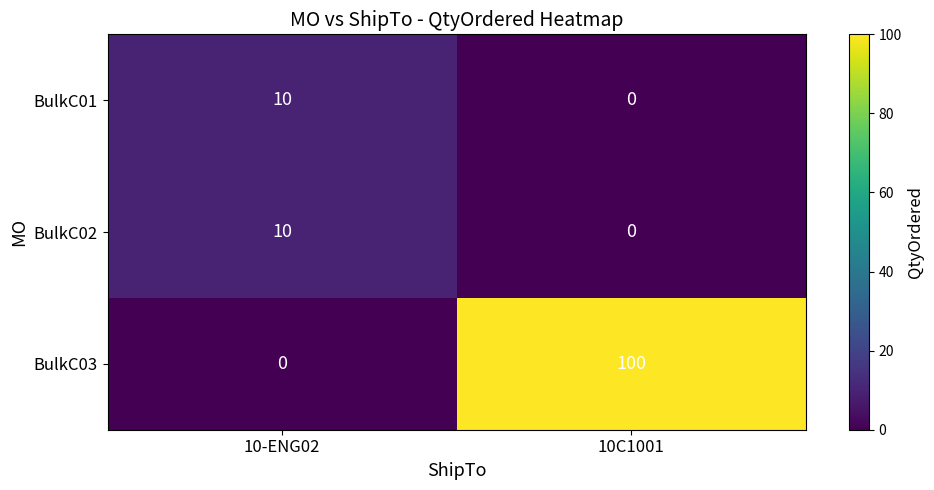

Count the number of categories in the chart.

2